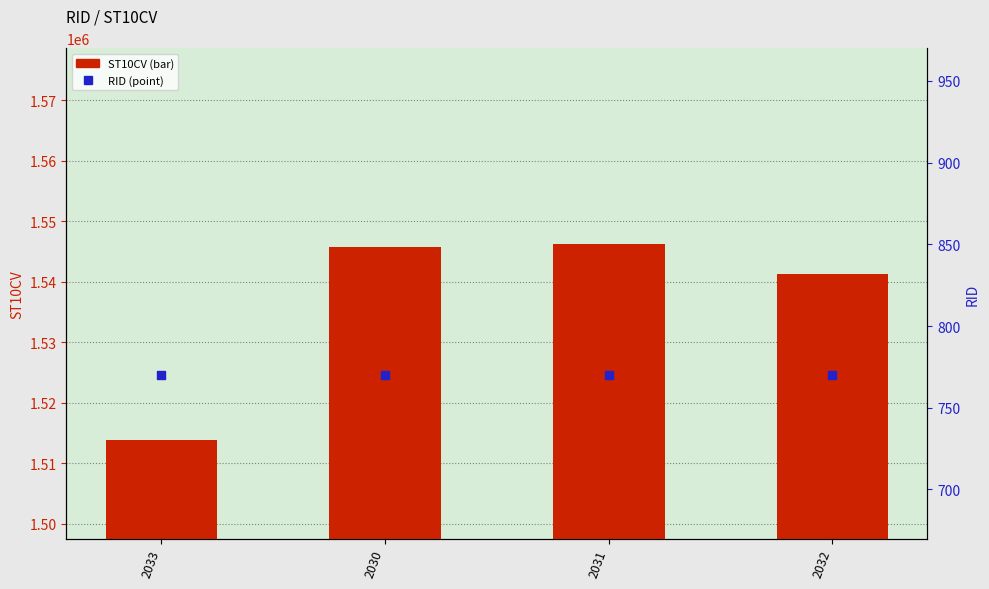

Which series has the widest spread of Y values?

ST10CV